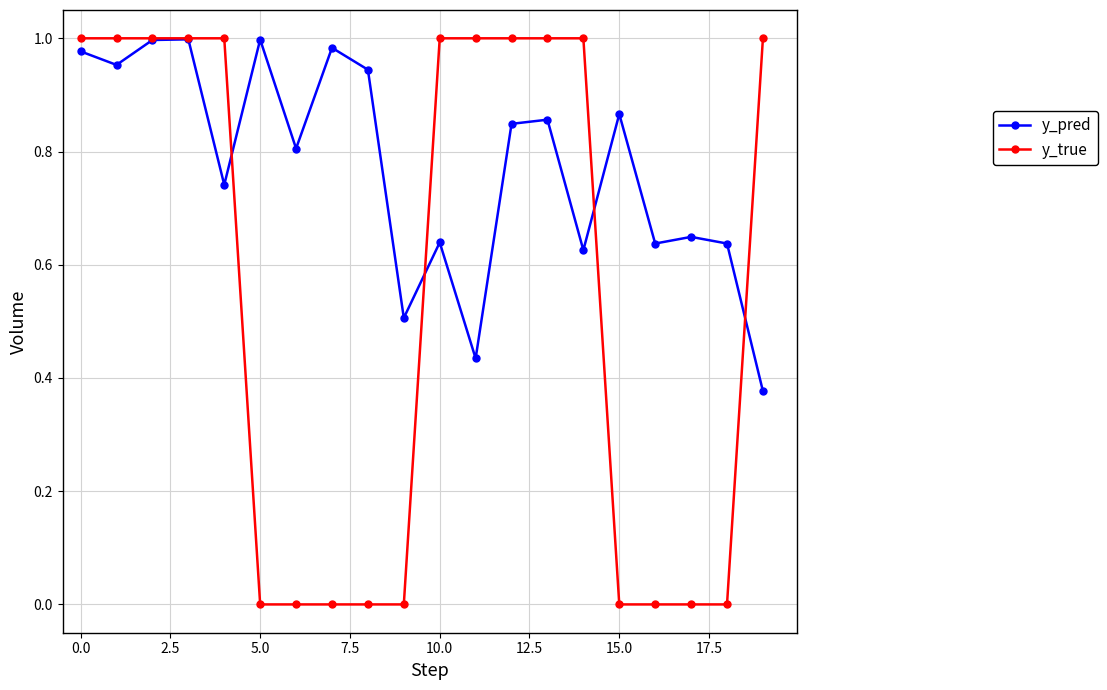

List the series in order of their overall mean, highest first.

y_pred, y_true